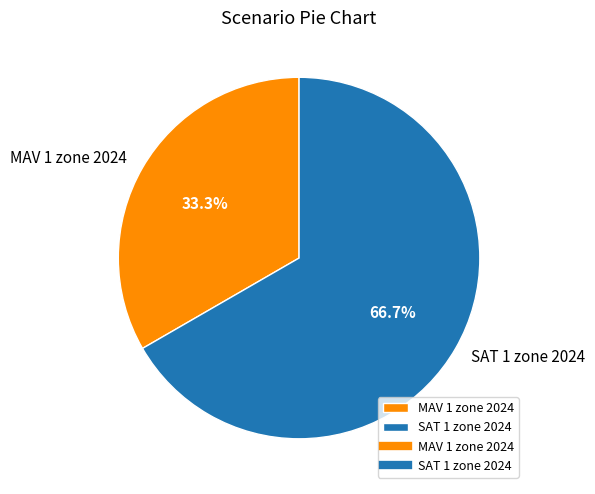

What is the majority slice?

SAT 1 zone 2024